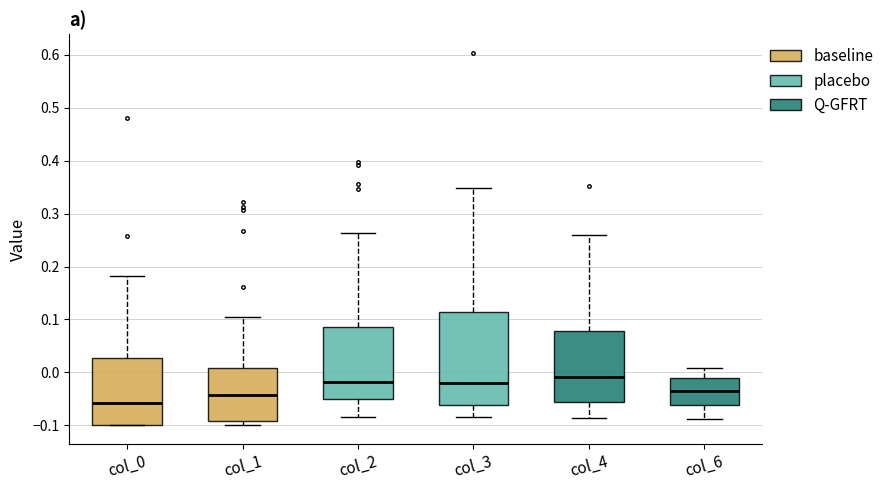

Where does the median line of the box for col_1 sit on the y-axis? The values are not printed on the chart, so give them approximately, as read against the axis.

-0.04